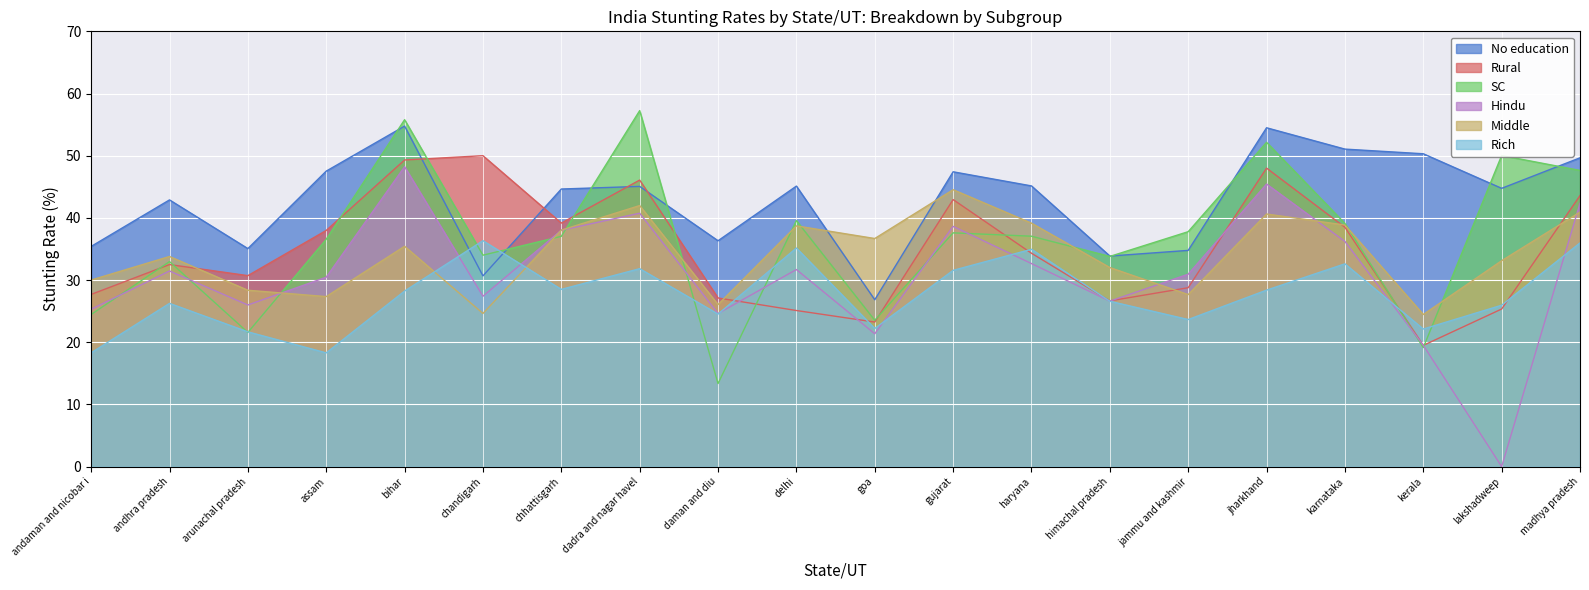

What is the value of the No education point at the 10th from the left?

45.1